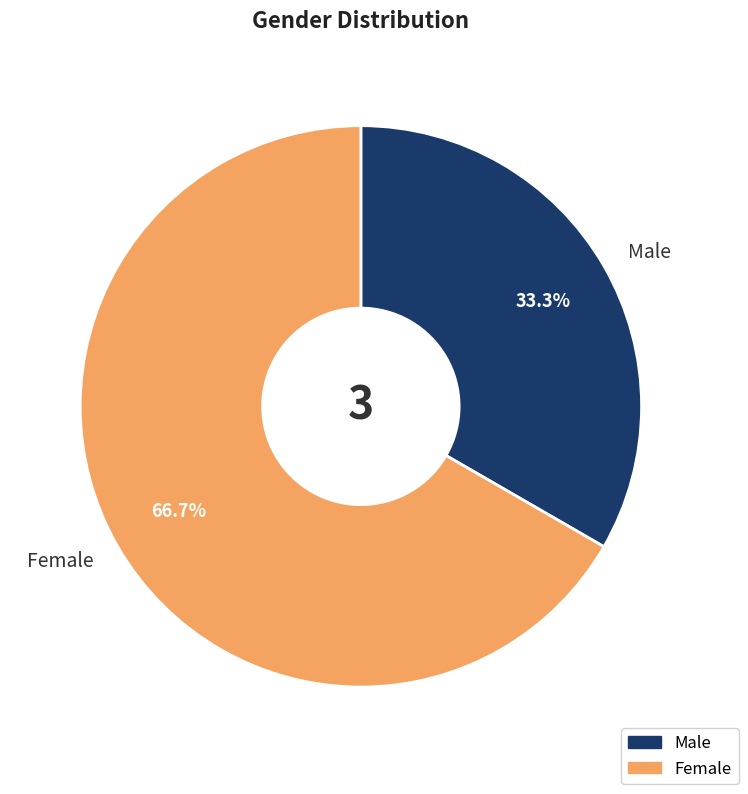

To the nearest percent, what percentage of the pie is Male?

33%